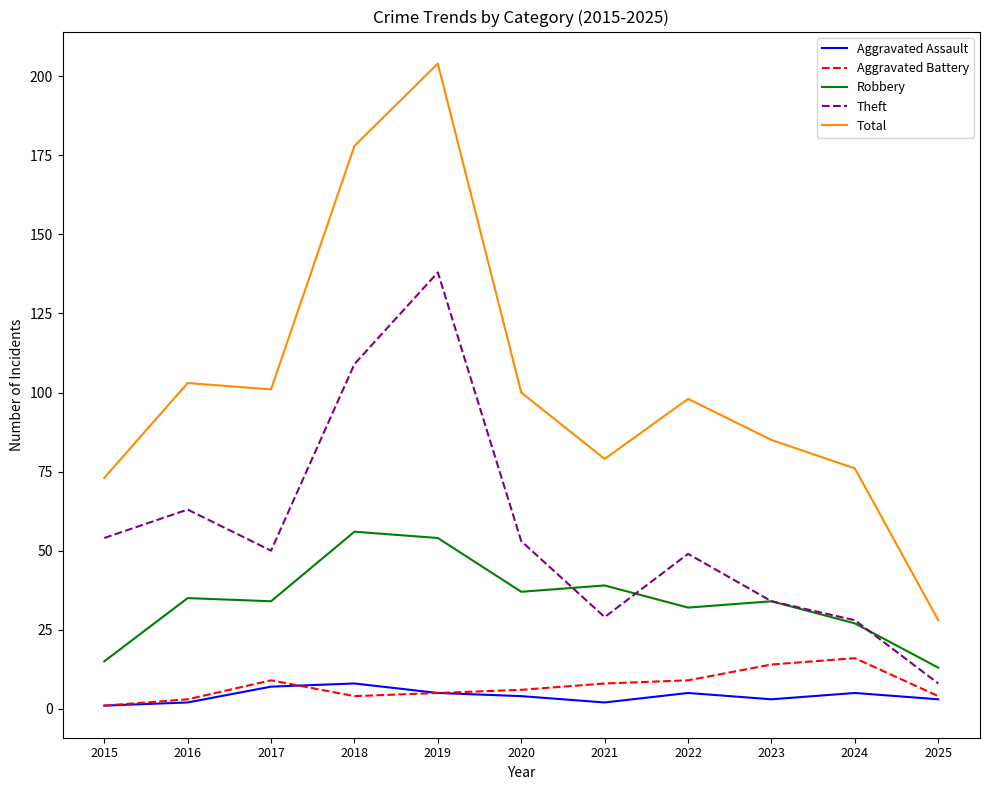

Is the value of Aggravated Assault at 2021 greater than the value of Aggravated Battery at 2022?

No